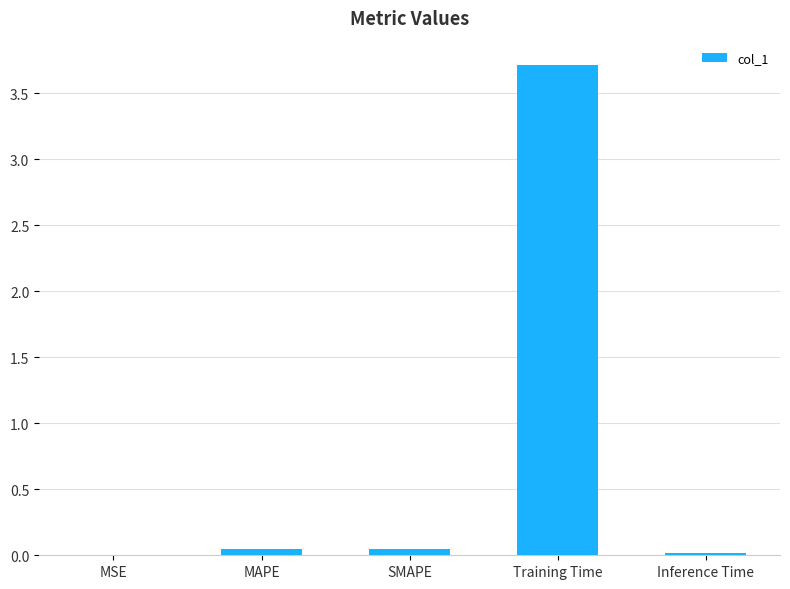

True or false: the data shows 0.0 at MSE.

True